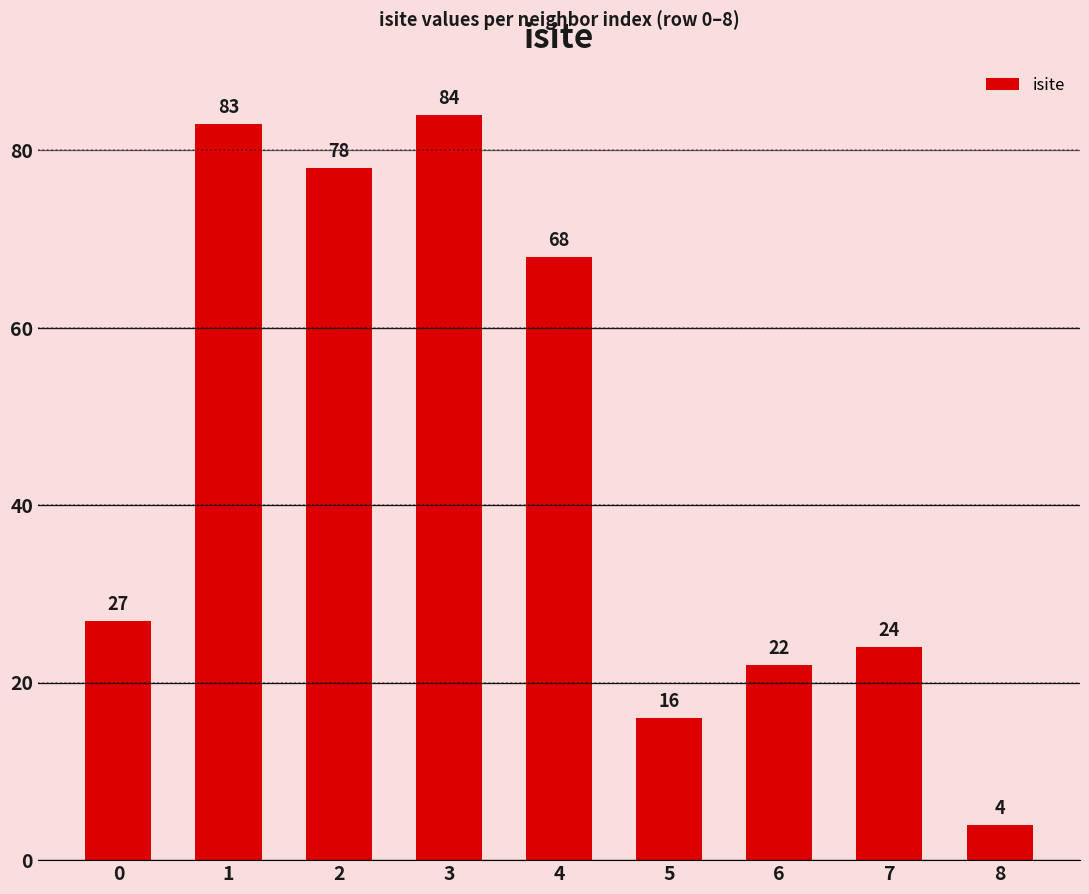

What is the value of the 3rd bar from the left?

78